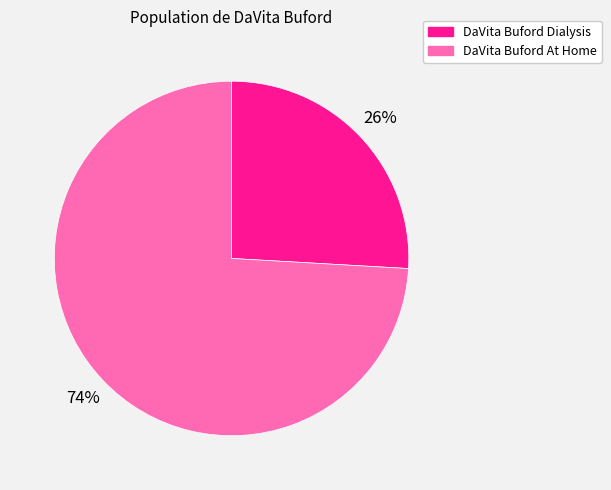

Is DaVita Buford At Home the majority of the pie?

Yes